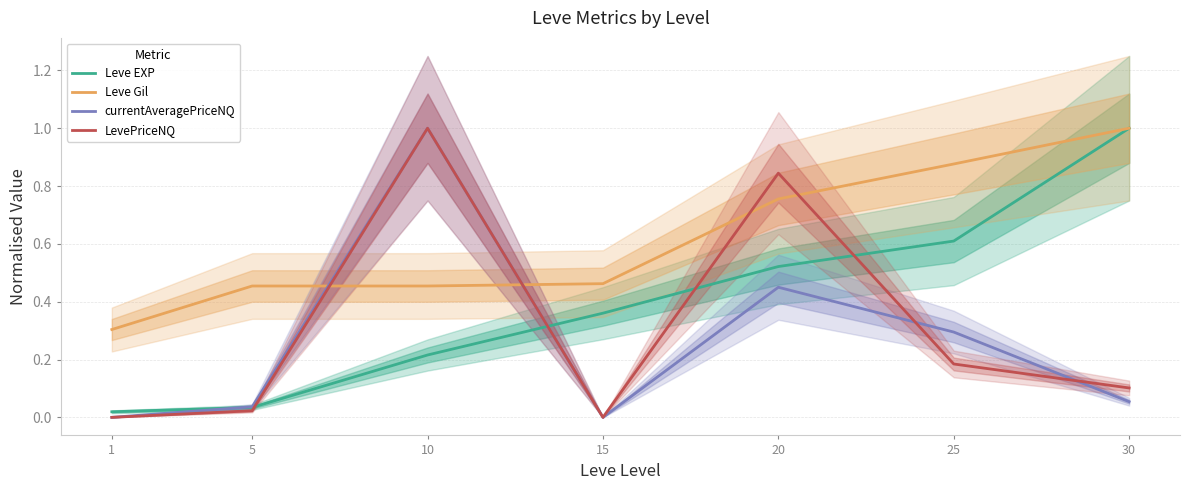

Reading right to left, extract all data points from this chart.

Leve EXP: 30=1.0	25=0.6	20=0.5	15=0.4	10=0.2	5=0.0	1=0.0
Leve Gil: 30=1.0	25=0.9	20=0.8	15=0.5	10=0.5	5=0.5	1=0.3
currentAveragePriceNQ: 30=0.1	25=0.3	20=0.5	15=0.0	10=1.0	5=0.0	1=0.0
LevePriceNQ: 30=0.1	25=0.2	20=0.8	15=0.0	10=1.0	5=0.0	1=0.0